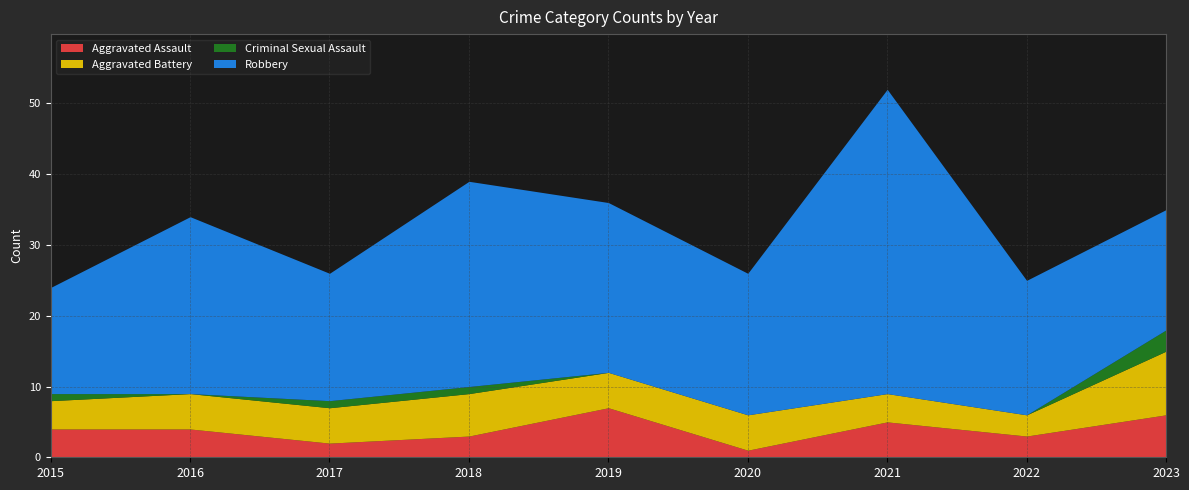

What are all the series names shown in the legend?

Aggravated Assault, Aggravated Battery, Criminal Sexual Assault, Robbery